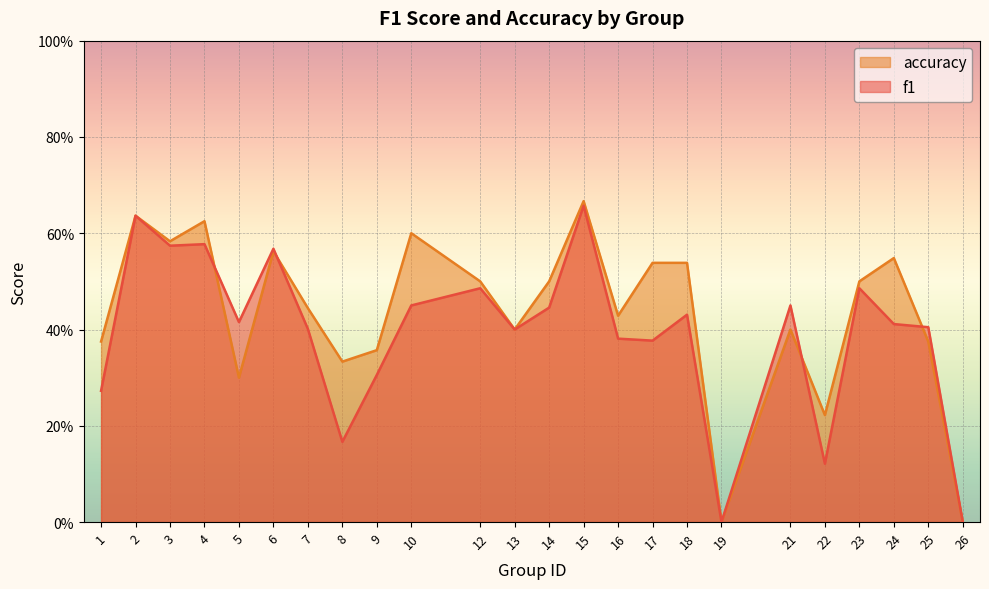

Reading left to right, transcribe all the data shown in this chart.

f1: 0.3	0.6	0.6	0.6	0.4	0.6	0.4	0.2	0.3	0.5	0.5	0.4	0.4	0.7	0.4	0.4	0.4	0.0	0.5	0.1	0.5	0.4	0.4	0.0
accuracy: 0.4	0.6	0.6	0.6	0.3	0.6	0.4	0.3	0.4	0.6	0.5	0.4	0.5	0.7	0.4	0.5	0.5	0.0	0.4	0.2	0.5	0.5	0.4	0.0